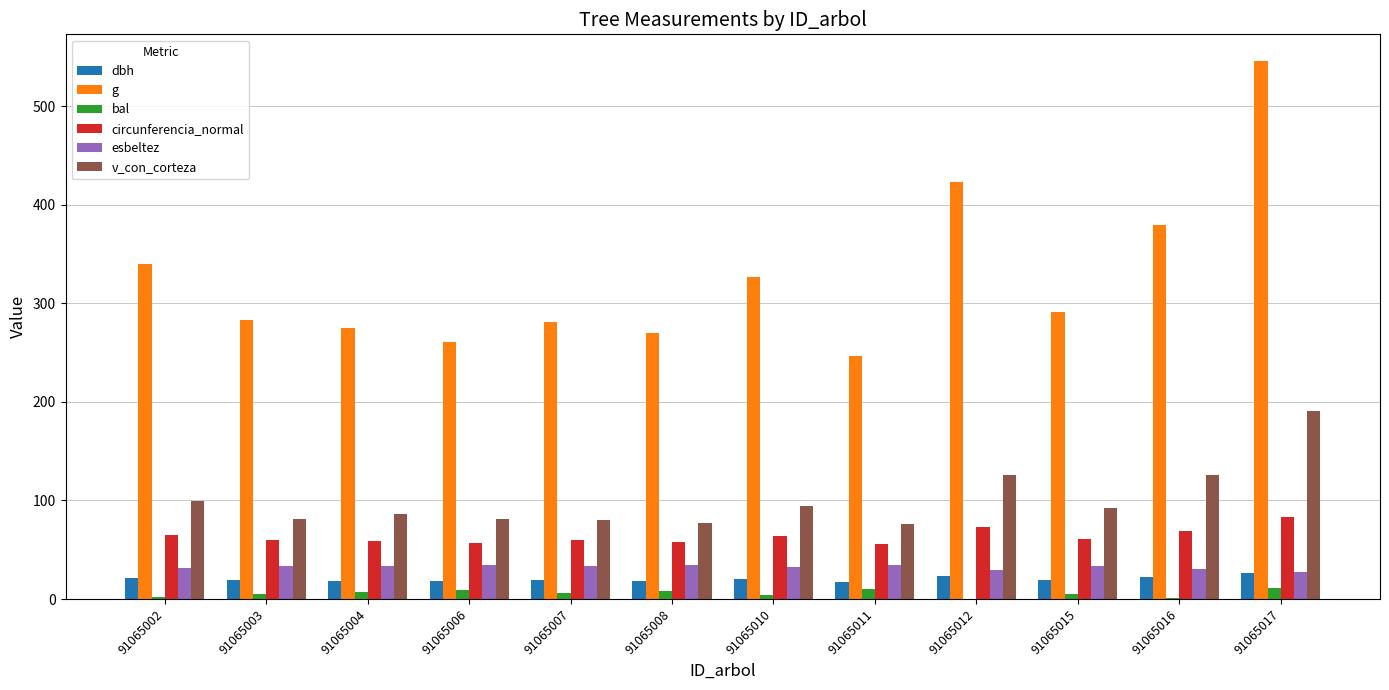

The value of circunferencia_normal at 91065016 is 46.2. True or false?

False